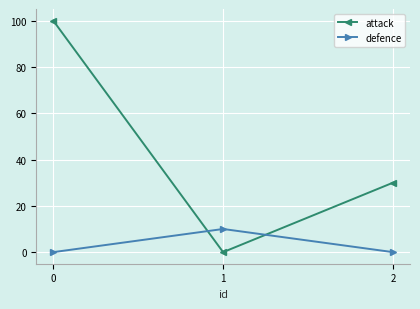

Rank the series at 1 from highest to lowest value.

defence, attack